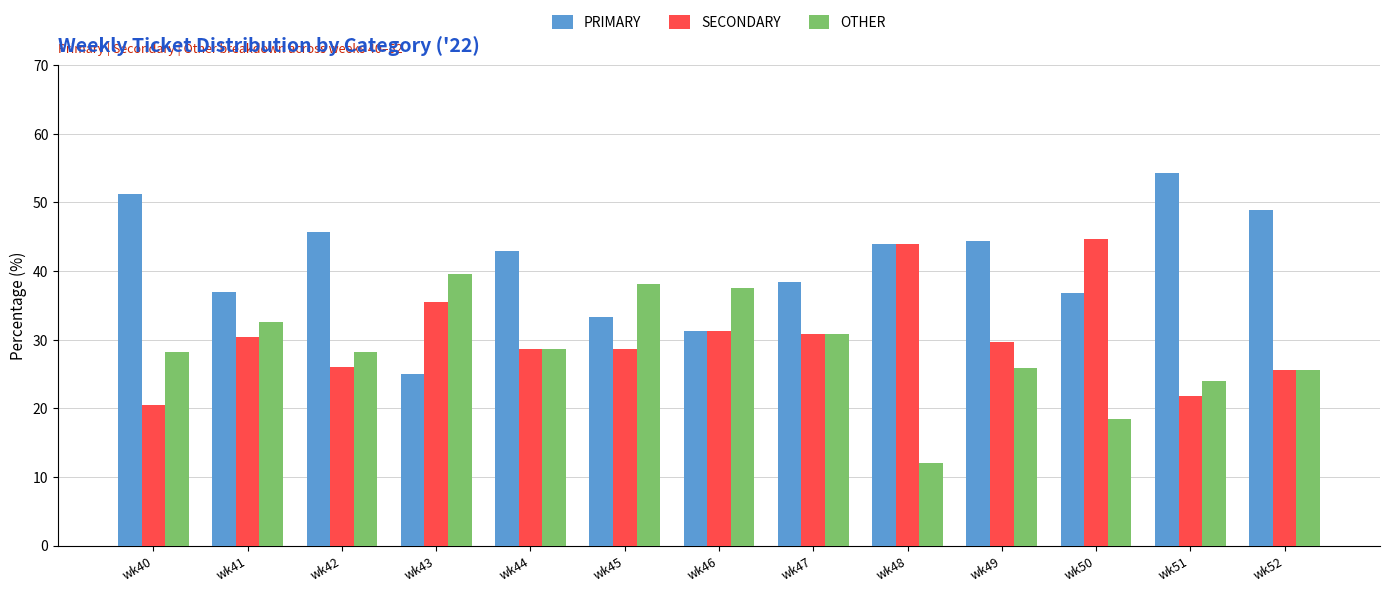

Are the bars horizontal?

No